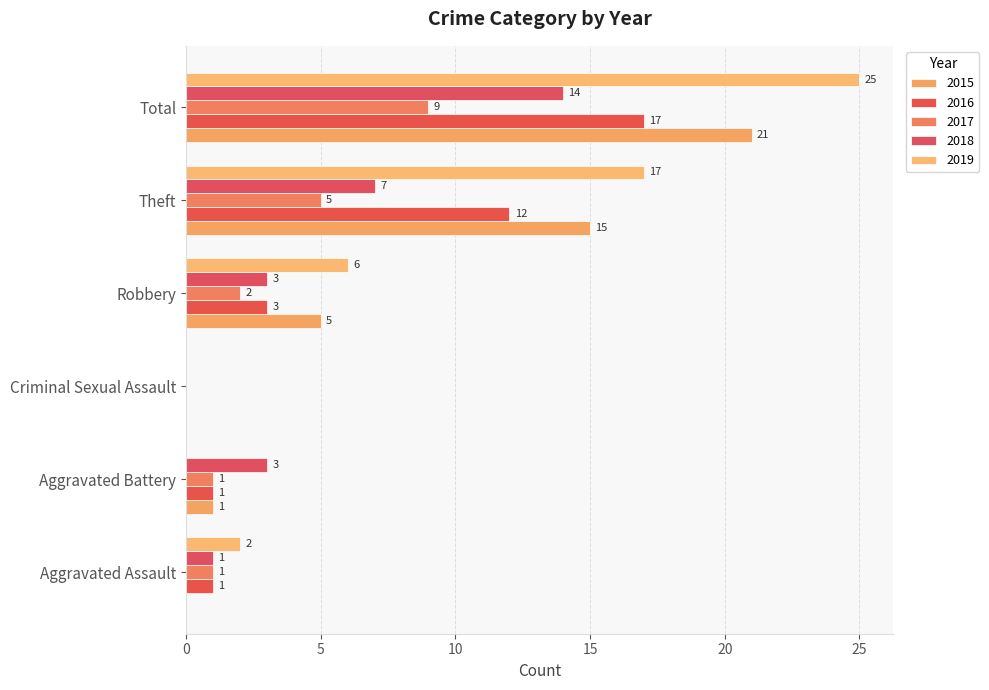

Which series changed the most between Criminal Sexual Assault and Robbery?

2019